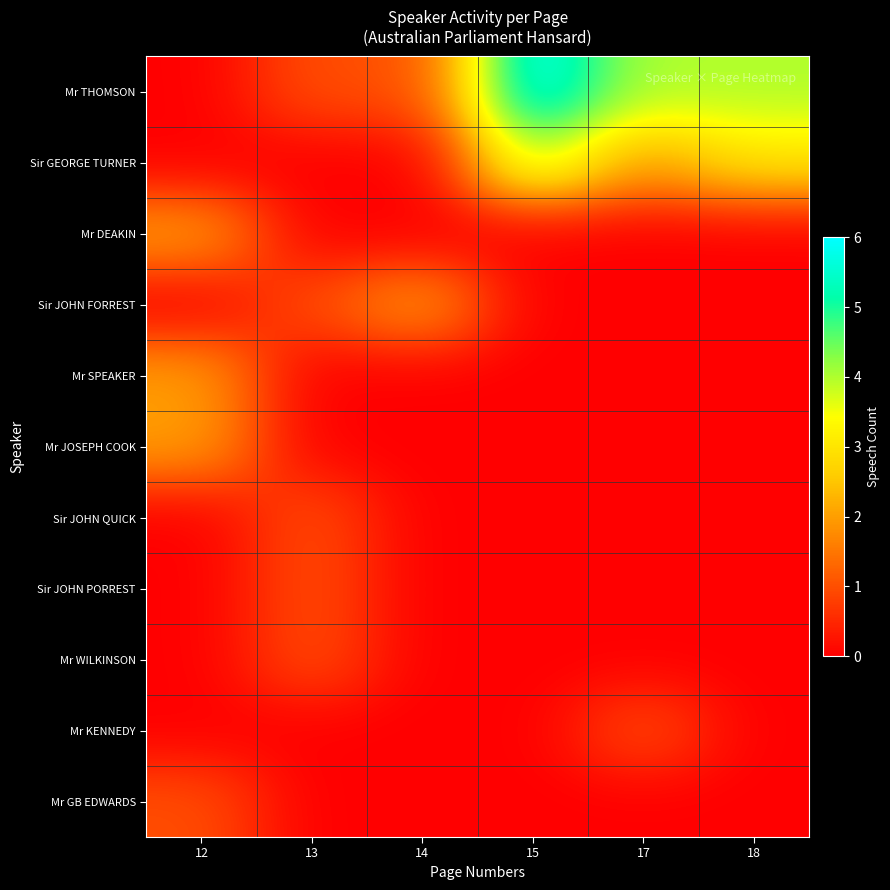

Reading right to left, what are all the values shown in this chart?

Mr THOMSON: 18=4	17=4	15=6	14=1	13=1	12=0
Sir GEORGE TURNER: 18=3	17=2	15=4	14=0	13=0	12=0
Mr DEAKIN: 18=0	17=0	15=0	14=0	13=0	12=2
Sir JOHN FORREST: 18=0	17=0	15=0	14=2	13=1	12=0
Mr SPEAKER: 18=0	17=0	15=0	14=0	13=0	12=2
Mr JOSEPH COOK: 18=0	17=0	15=0	14=0	13=0	12=2
Sir JOHN QUICK: 18=0	17=0	15=0	14=0	13=1	12=0
Sir JOHN PORREST: 18=0	17=0	15=0	14=0	13=1	12=0
Mr WILKINSON: 18=0	17=0	15=0	14=0	13=1	12=0
Mr KENNEDY: 18=0	17=1	15=0	14=0	13=0	12=0
Mr GB EDWARDS: 18=0	17=0	15=0	14=0	13=0	12=1